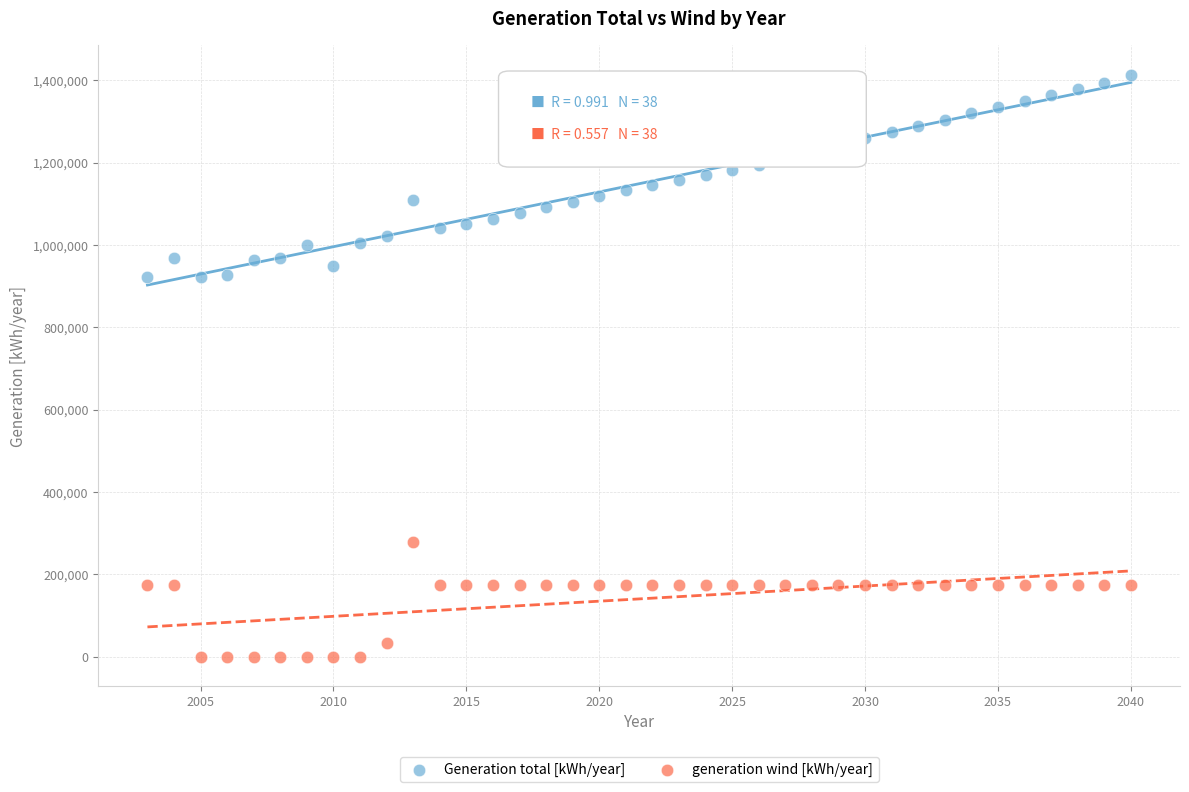

Across all data points, what is the range of X values (max minus min)?

37.0